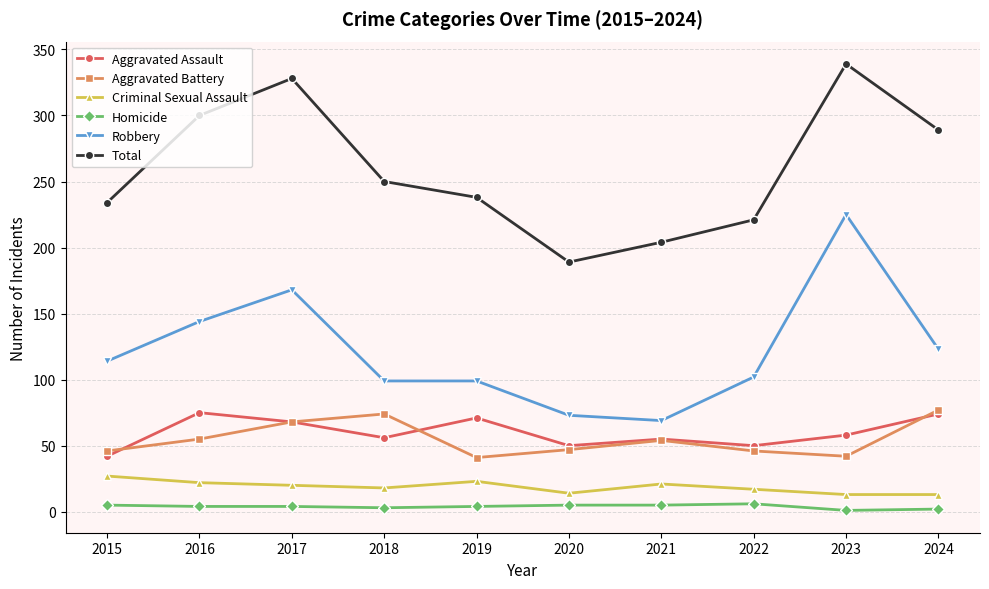

Between 2017 and 2020, which series saw the biggest shift?

Total